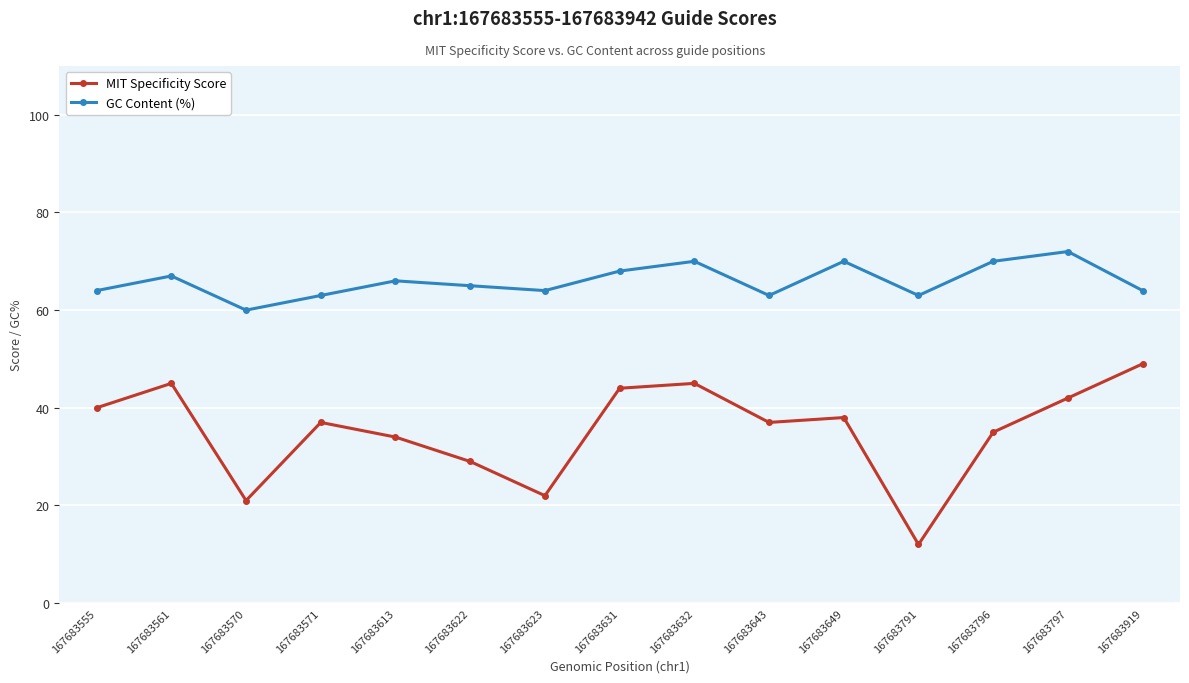

What is the total value across all series at 167683623?

86